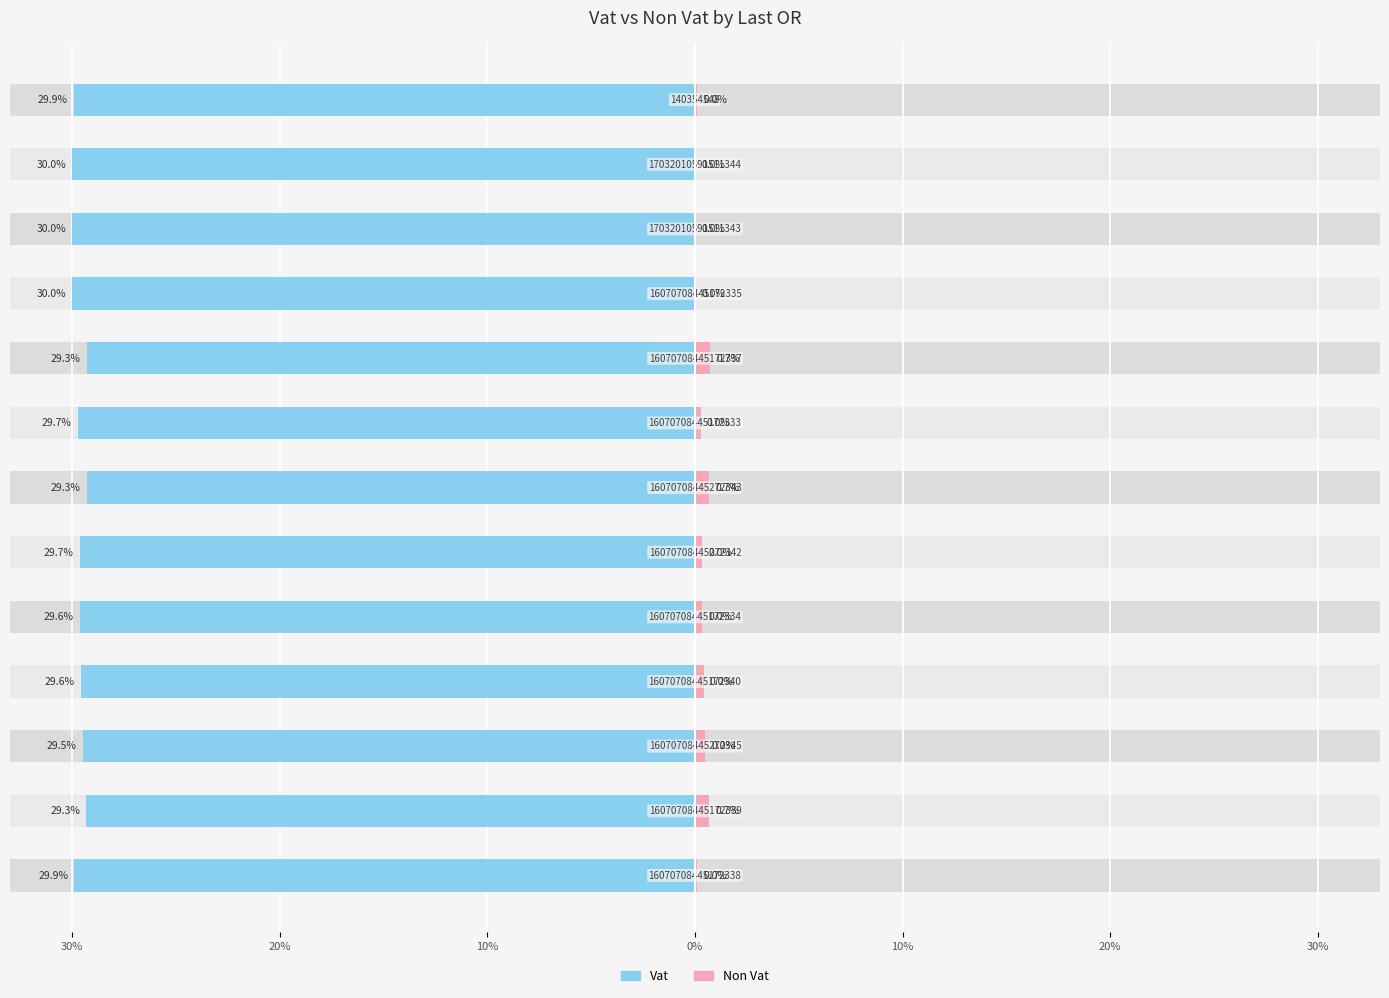

What is the difference between the Non Vat values at 8 and 10%?

0.2